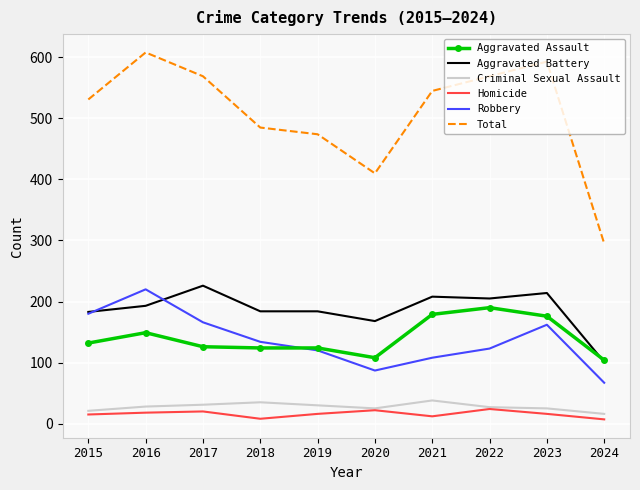

Is the value of Aggravated Assault at 2023 greater than the value of Homicide at 2017?

Yes